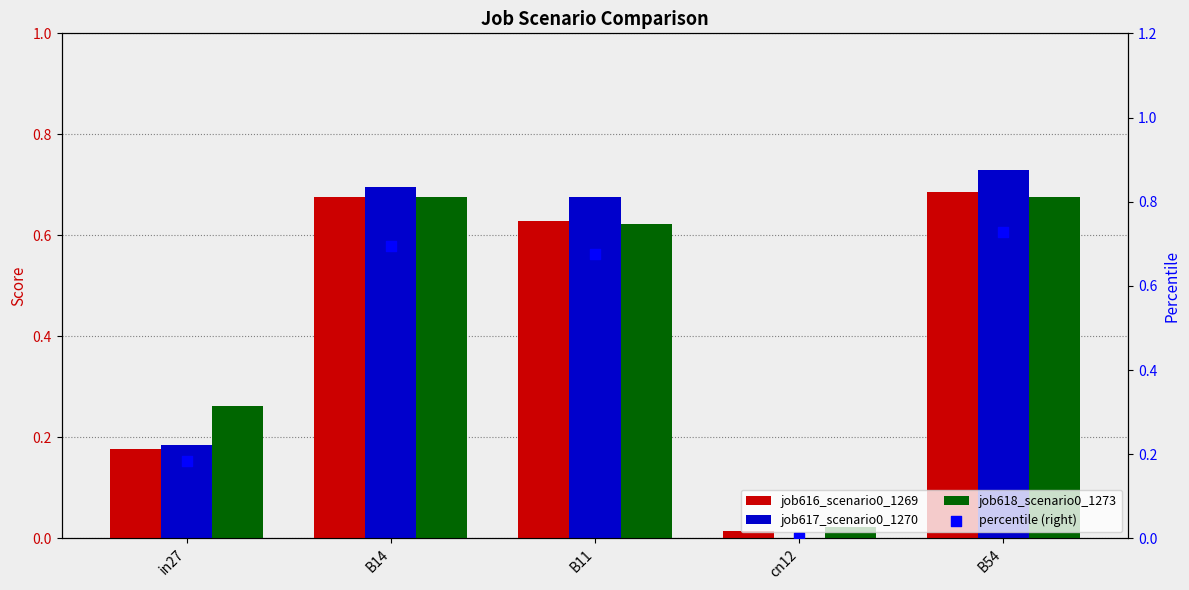

Which series has the largest total across all categories?

job617_scenario0_1270